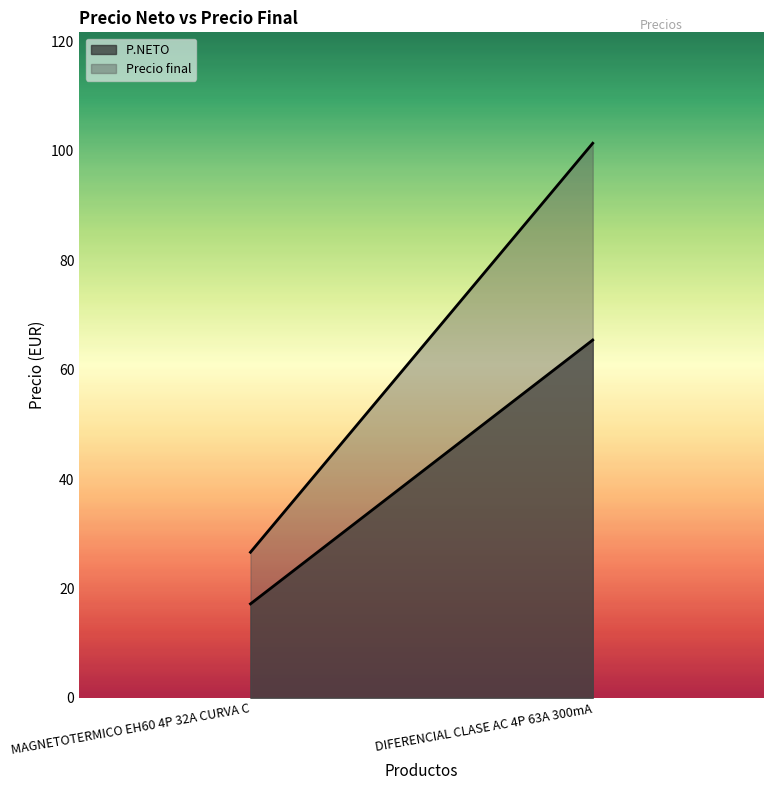

At which category is the sum across all series the highest?

DIFERENCIAL CLASE AC 4P 63A 300mA